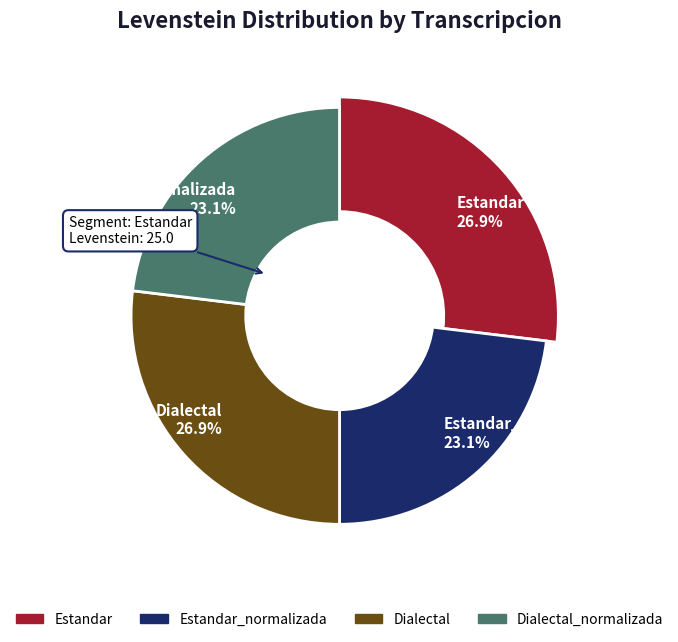

The Dialectal slice represents 27% of the pie. True or false?

True